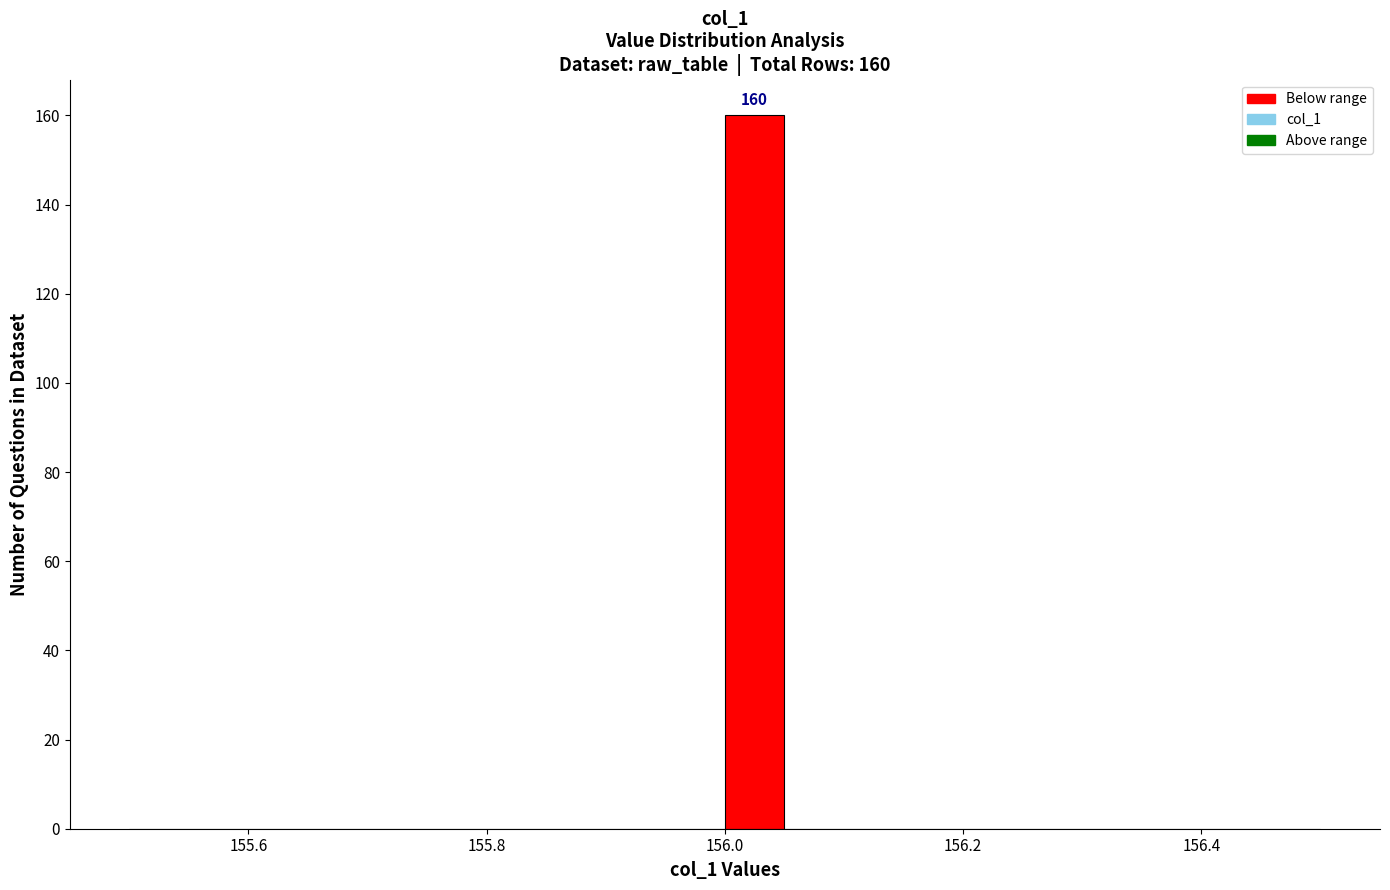

Read against the x-axis, roughly where is the centre of the tallest bar?

156.02